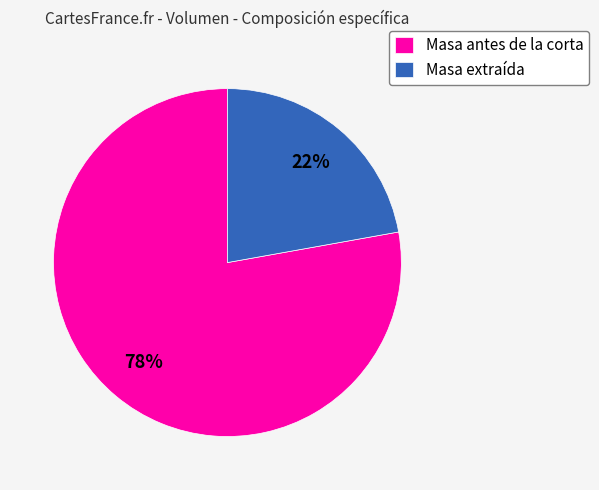

Approximately how many times larger is the value at Masa extraída compared to Masa antes de la corta?

0.3